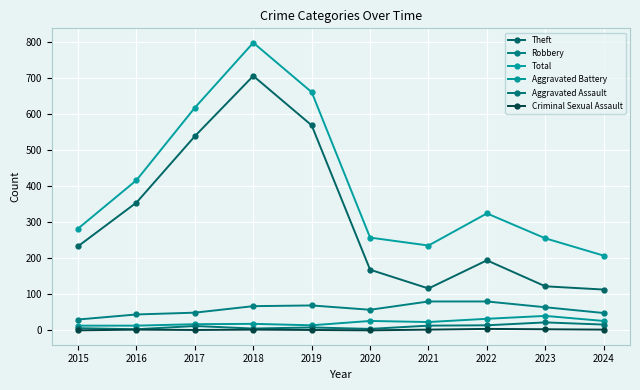

How many values in the Robbery series are below 64?

5